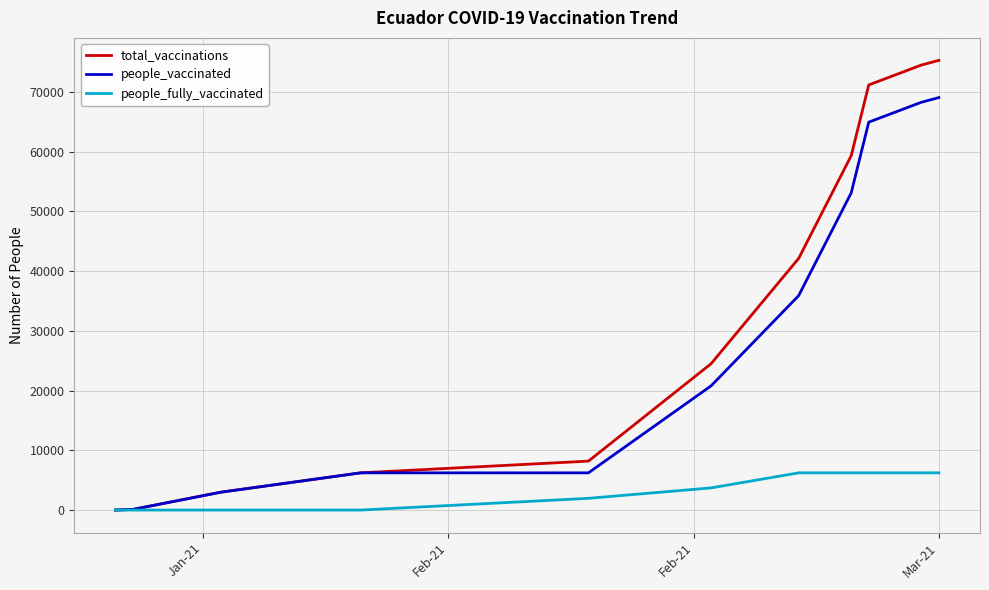

What is the highest value of the people_vaccinated series?

69030